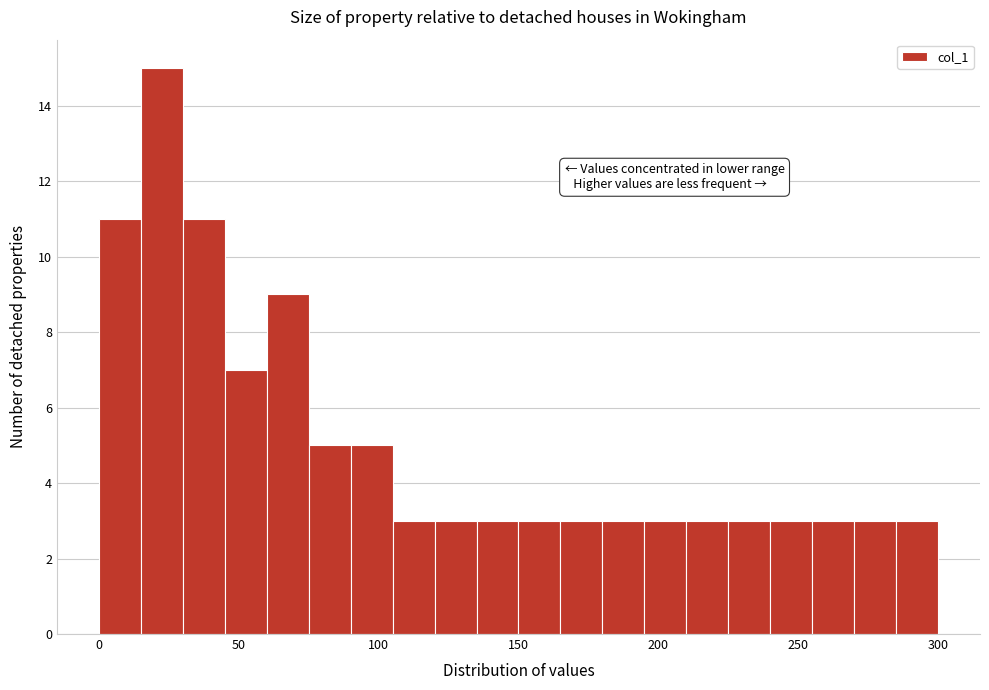

Read against the x-axis, roughly where is the centre of the tallest bar?

25